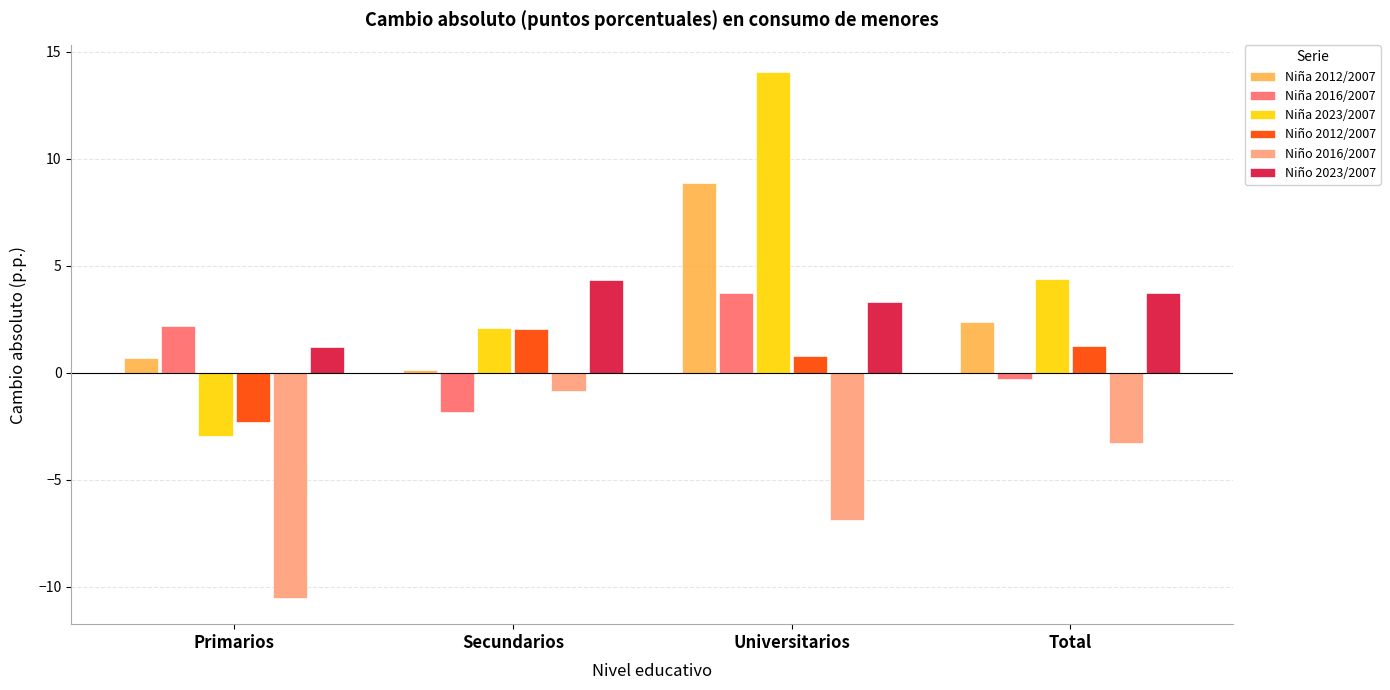

True or false: Niño 2023/2007 has a value of 2.1 at Primarios.

False